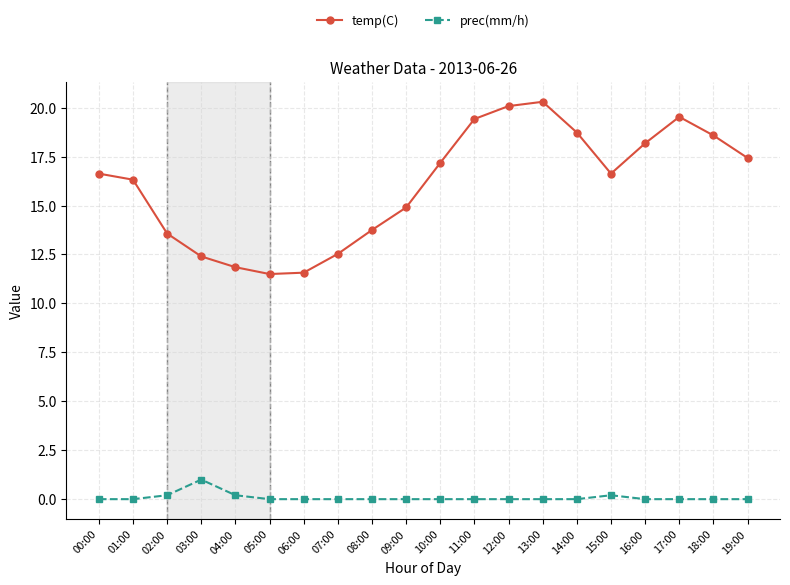

List the series in order of their peak value, lowest first.

prec(mm/h), temp(C)